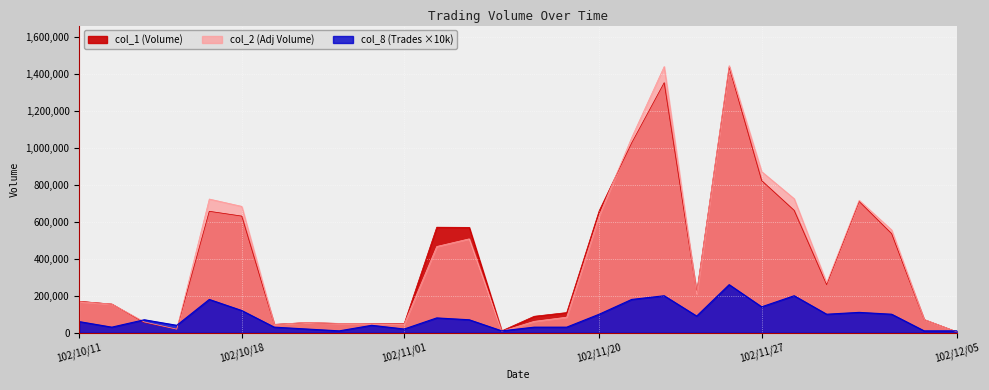

The value of col_8 at 102/12/03 is 50504. True or false?

False